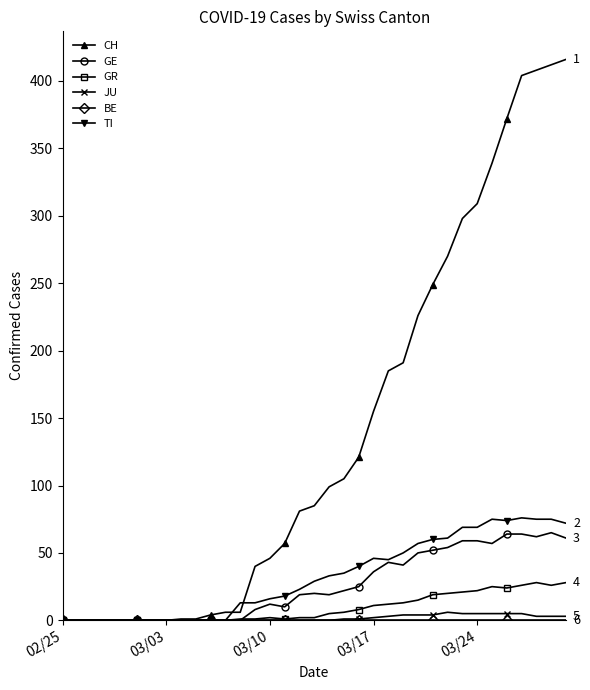

How many categories are shown in the chart?

35